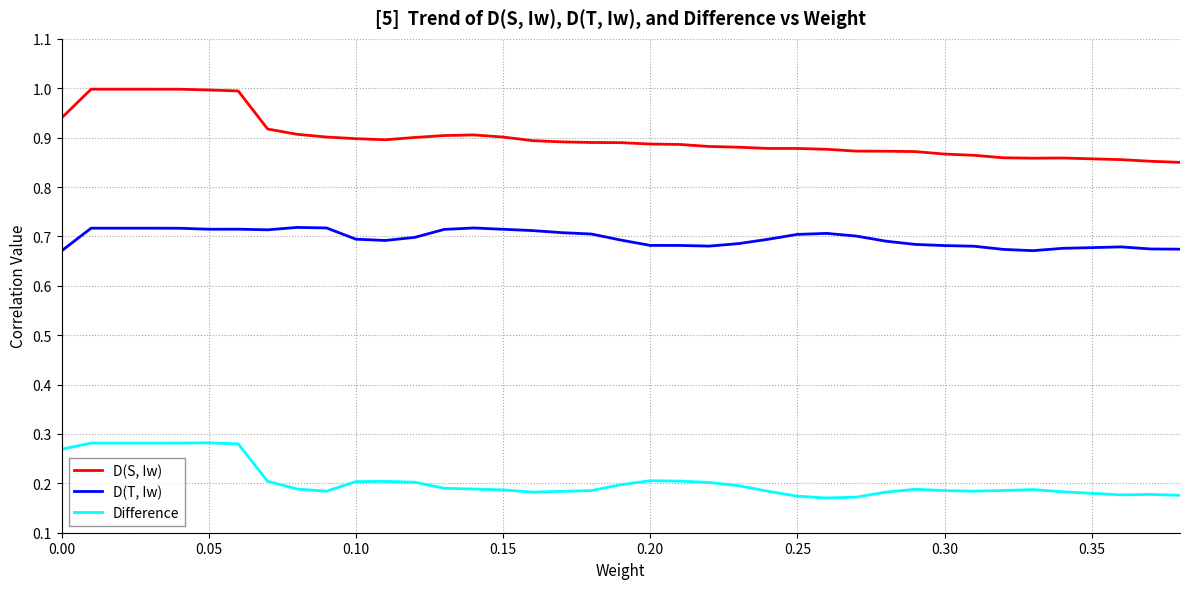

True or false: Difference and D(S, Iw) cross at least once.

False